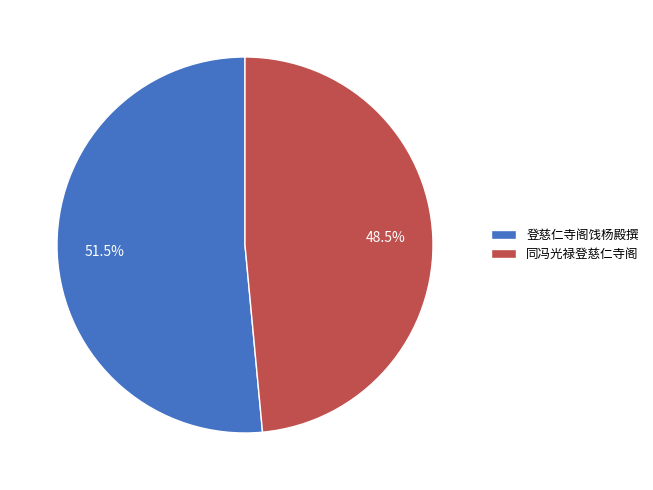

To the nearest percent, what is the difference between the largest and smallest slice percentages?

3%